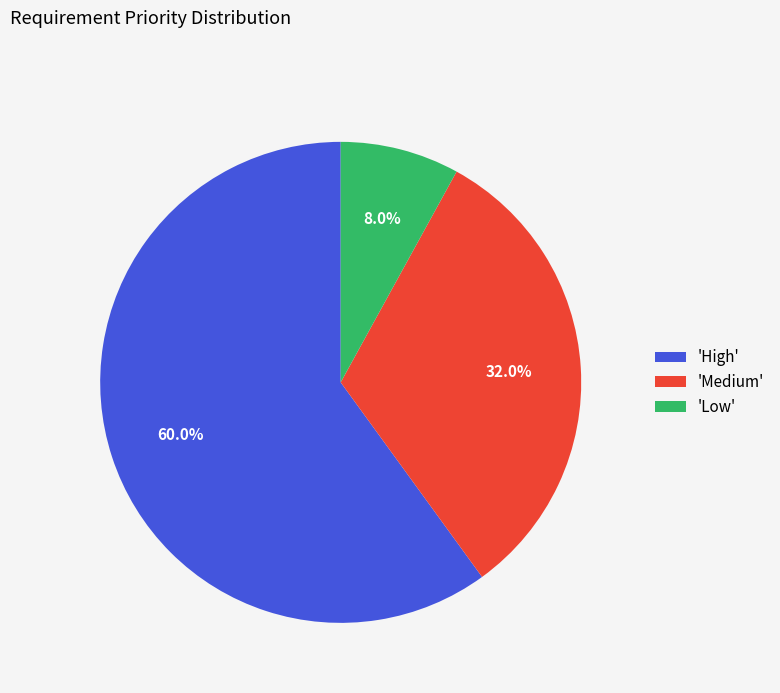

How many slices are in this pie chart?

3